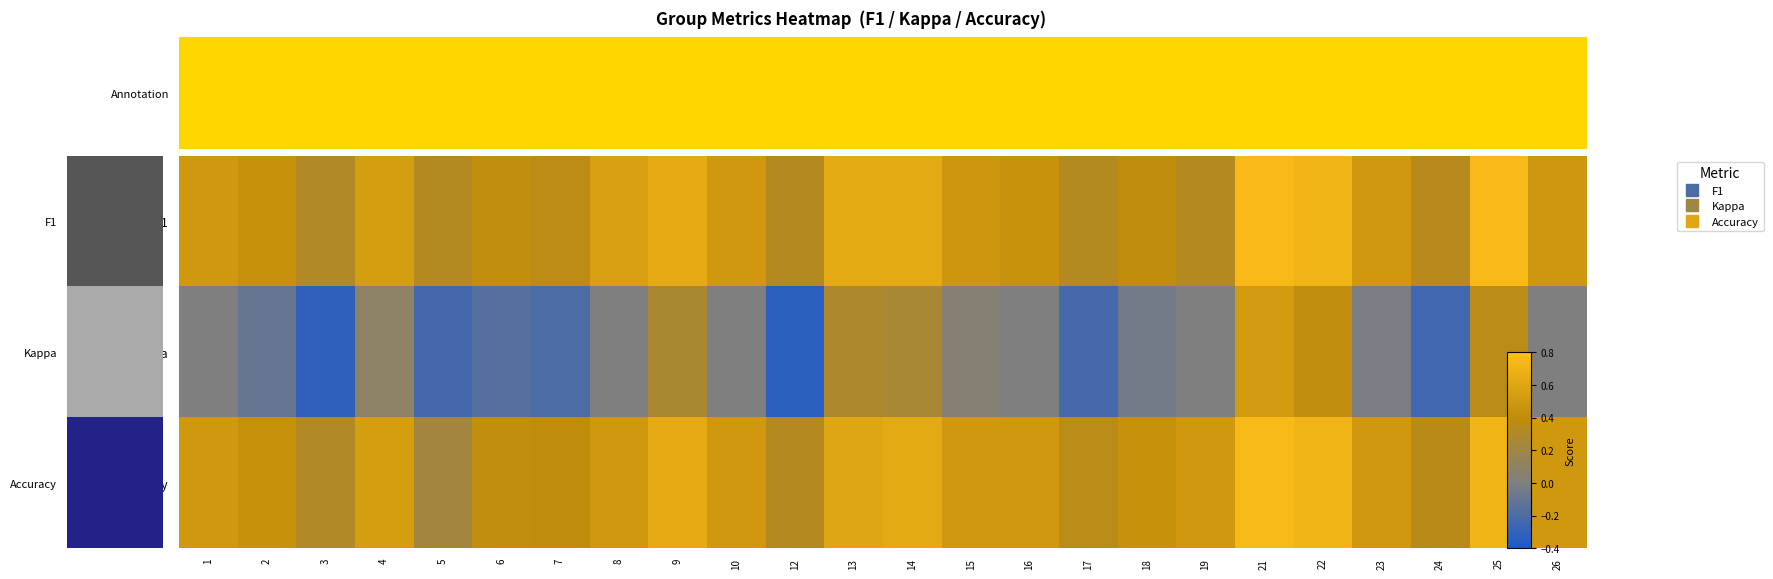

Which has a higher value, 10 or 5?

10